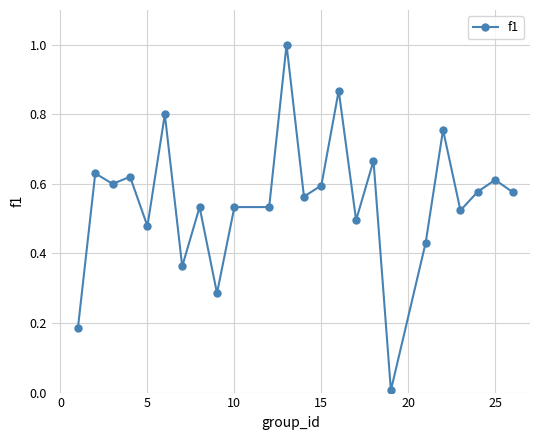

True or false: there are more than 0 points higher than both neighbors.

True